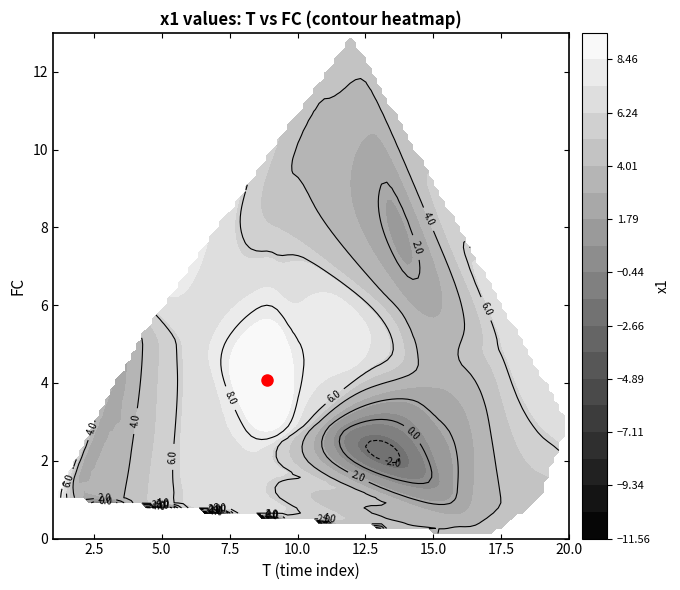

Which series has the widest spread of values?

1